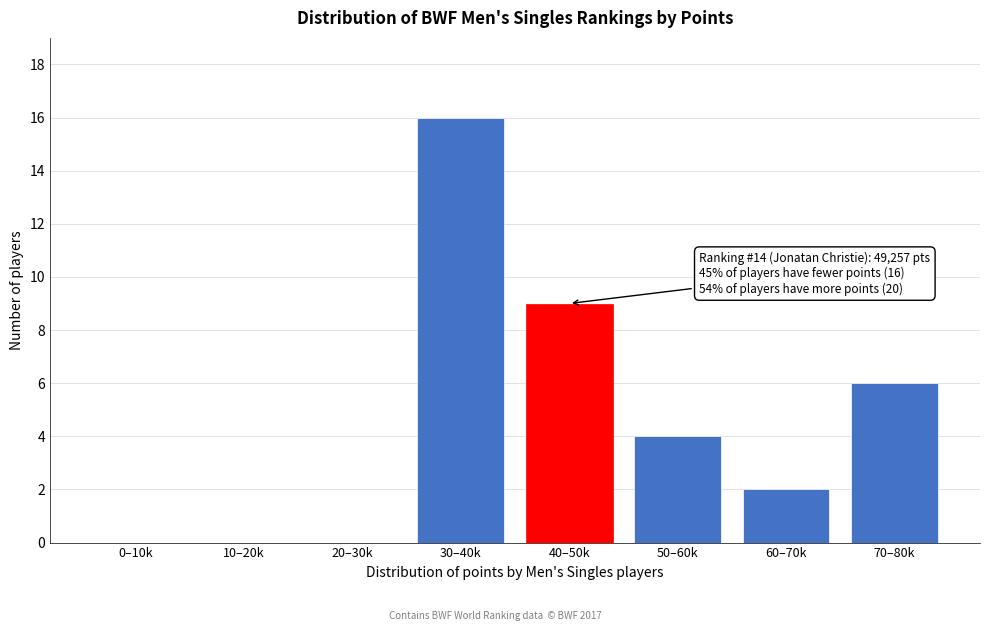

Reading right to left, what are all the values shown in this chart?

70–80k=6	60–70k=2	50–60k=4	40–50k=9	30–40k=16	20–30k=0	10–20k=0	0–10k=0